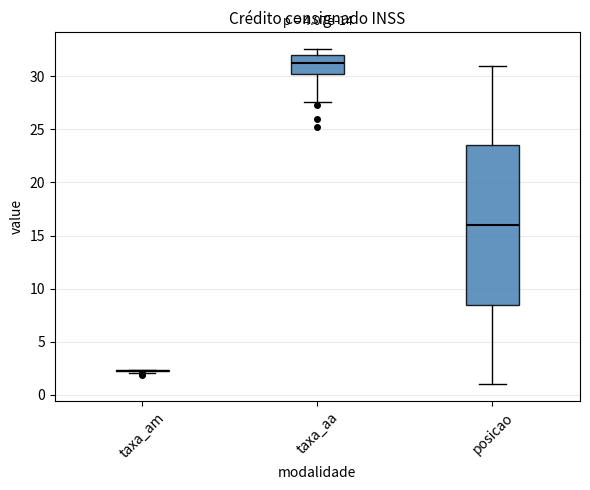

Reading left to right, read every box against the y-axis: the position of its median line, the range the box covers, and the ends of its whiskers. The values are not printed on the chart, so give them approximately, as read against the axis.

taxa_am: box collapsed to a line at 2.5, whiskers 2.0 to 2.5
taxa_aa: median 31.5, box 30.0 to 32.0, whiskers 27.5 to 32.5
posicao: median 16.0, box 8.5 to 23.5, whiskers 1.0 to 31.0